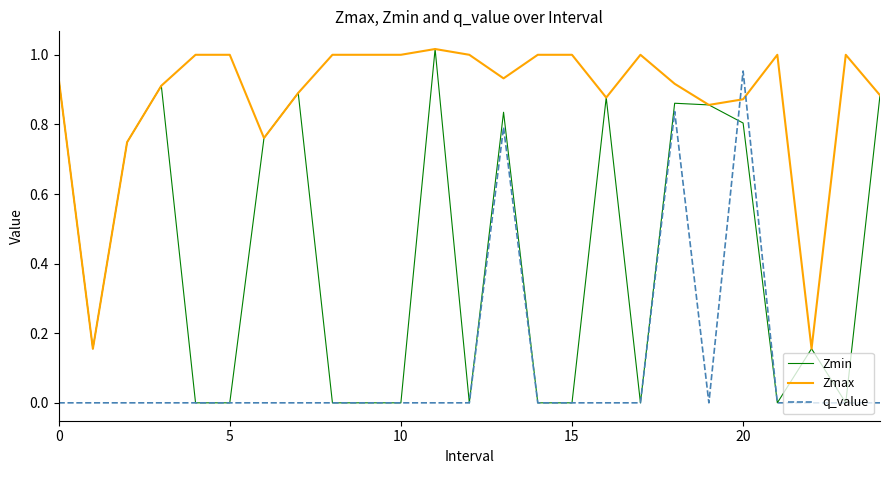

True or false: q_value and Zmax cross at least once.

True